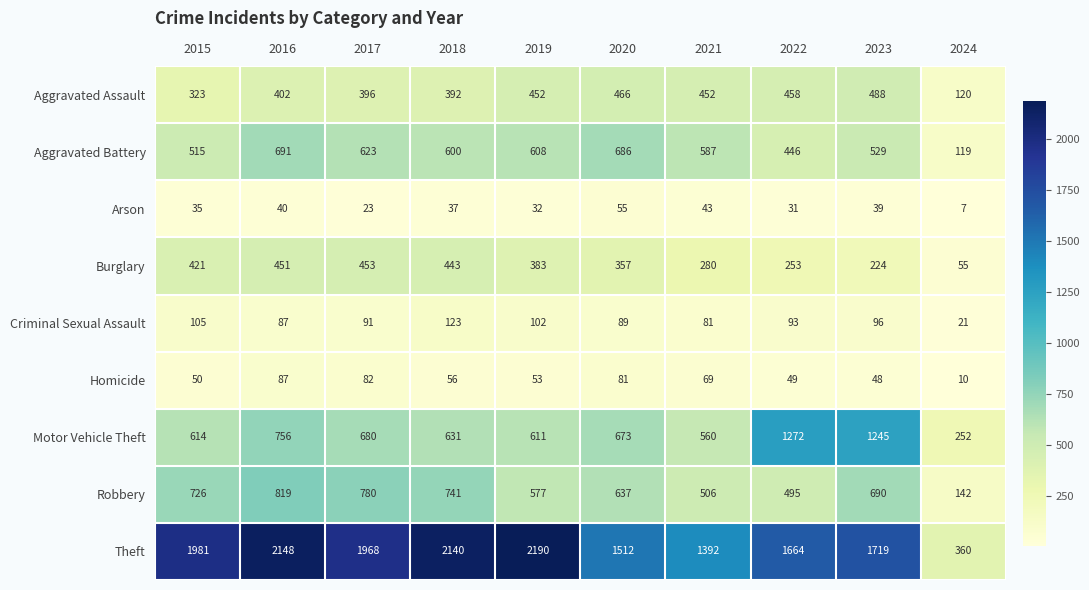

At which category is the sum across all series the highest?

2016